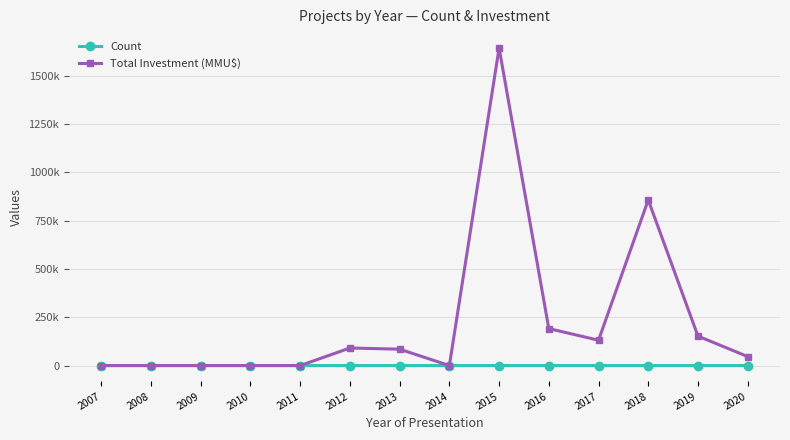

What are all the series names shown in the legend?

Count, Total Investment (MMU$)